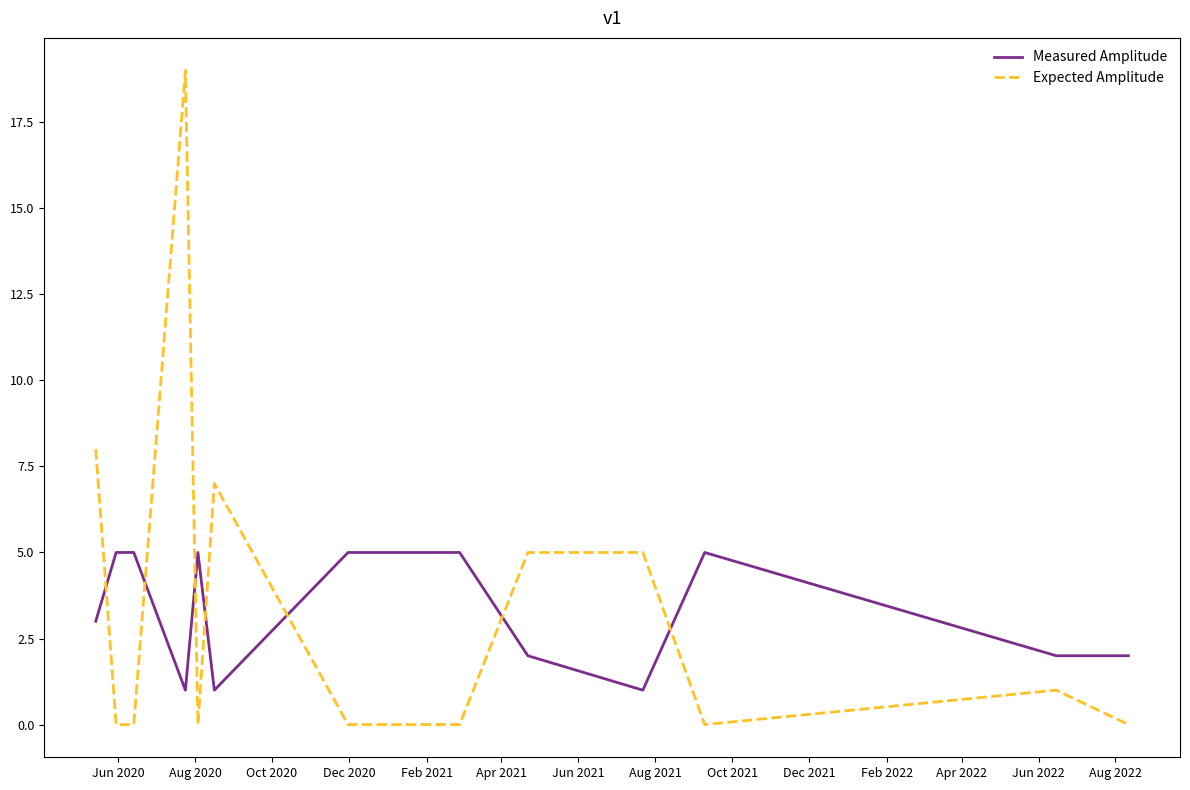

At how many categories does at least one series exceed 3?

12